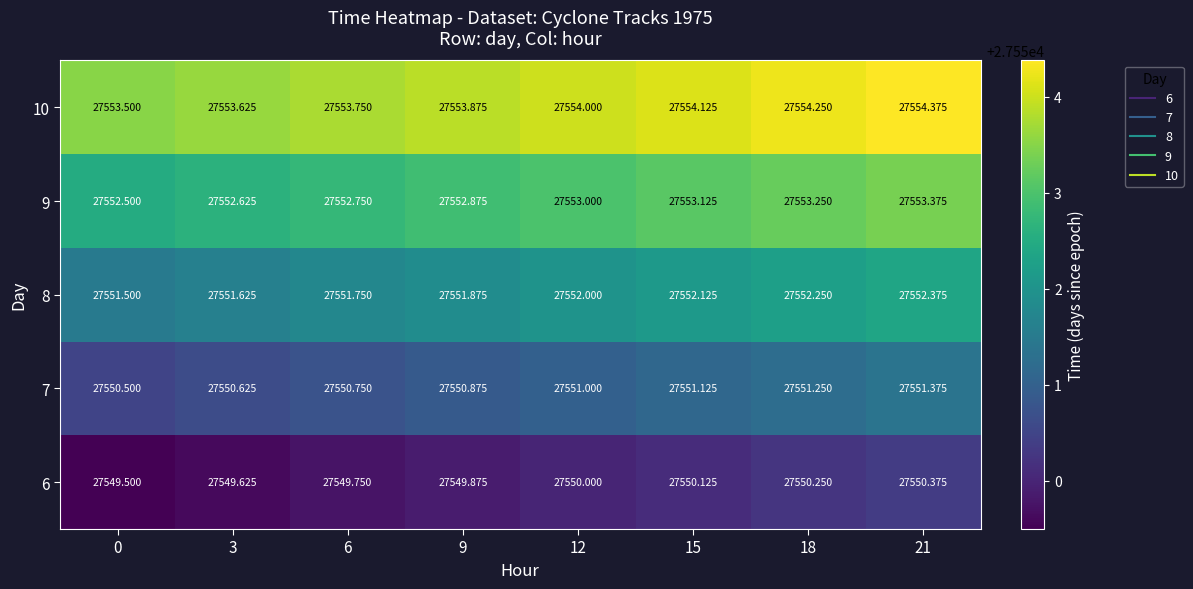

Is the value of 6 at 15 greater than the value of 9 at 12?

No